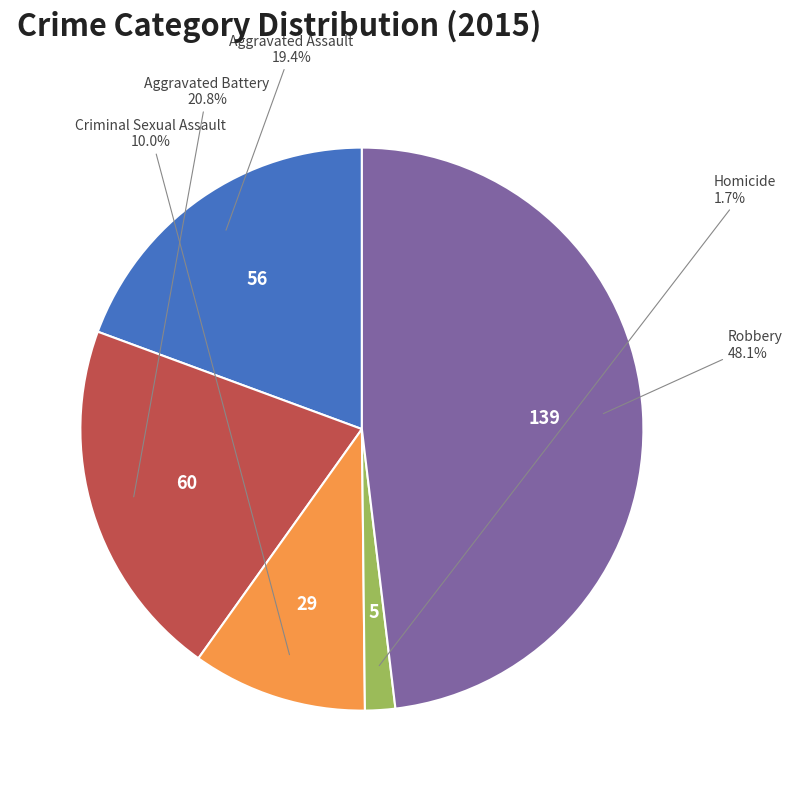

Does any single category account for the majority?

No